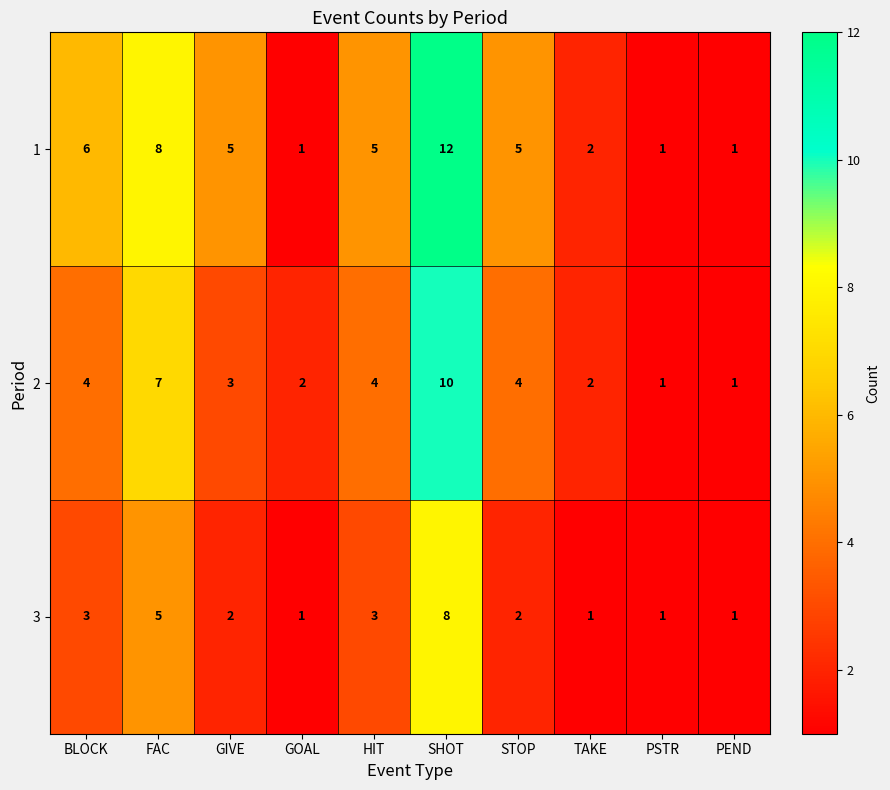

Reading left to right, what are all the values shown in this chart?

1: 6	8	5	1	5	12	5	2	1	1
2: 4	7	3	2	4	10	4	2	1	1
3: 3	5	2	1	3	8	2	1	1	1